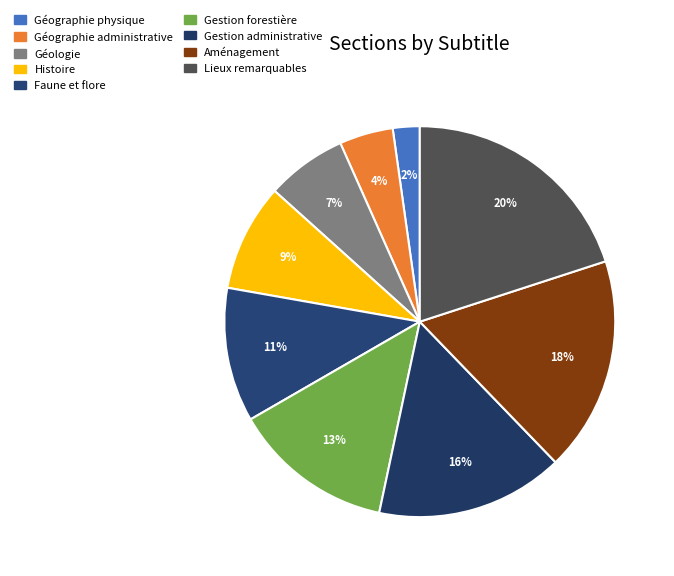

To the nearest percent, what is the combined percentage of Lieux remarquables and Histoire?

29%